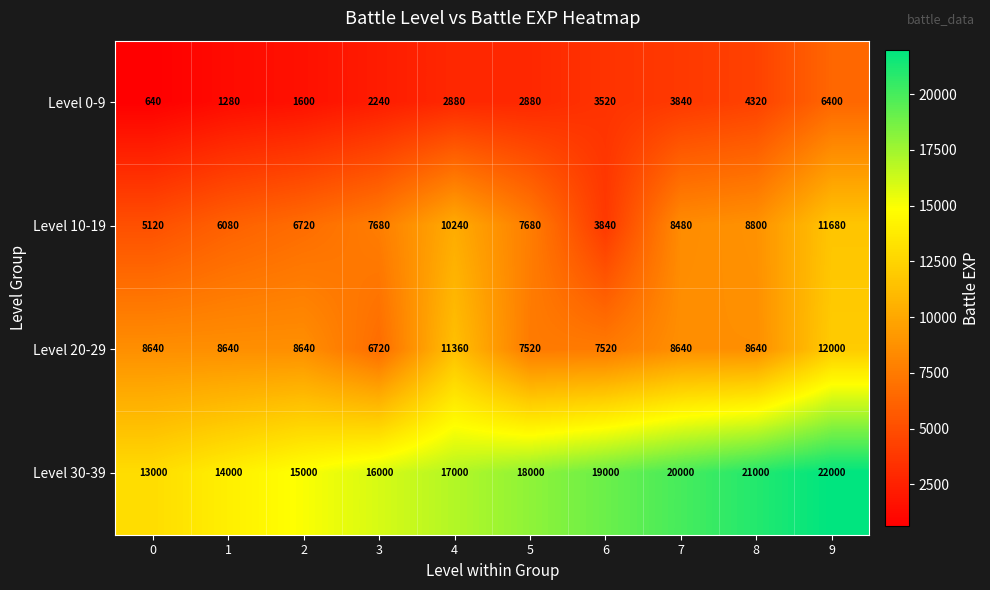

At how many categories does at least one series exceed 5952?

10